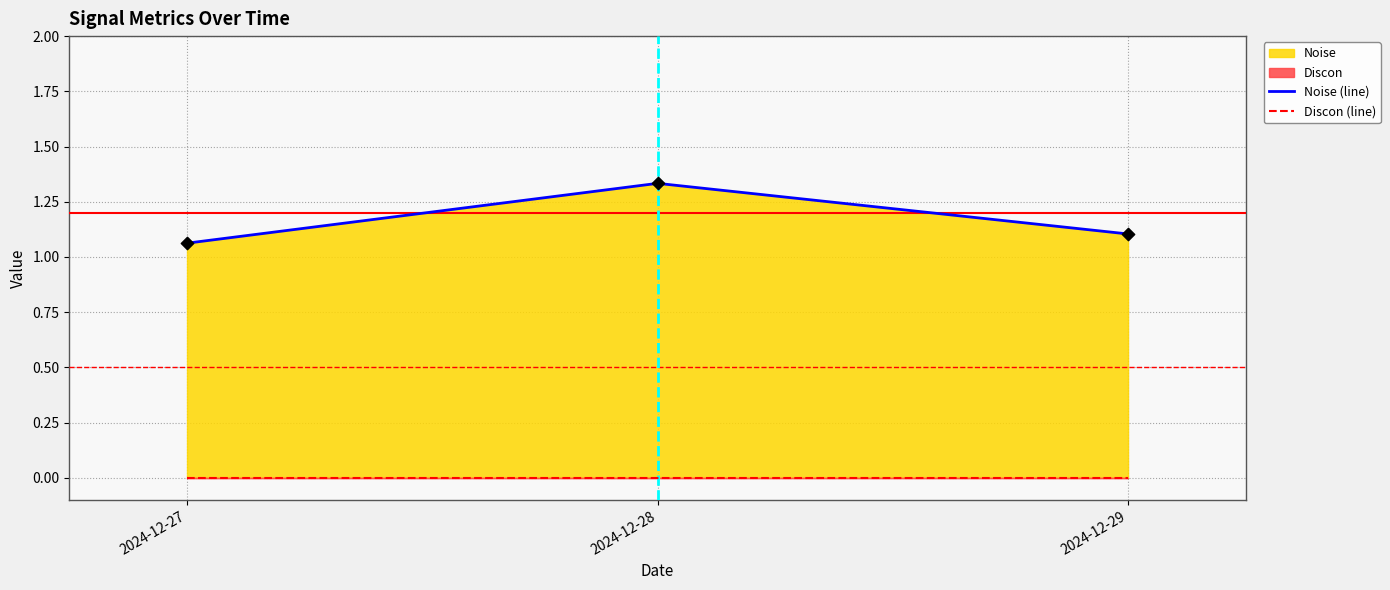

Is the value of Noise (line) at 2024-12-29 greater than the value of Discon (line) at 2024-12-27?

Yes